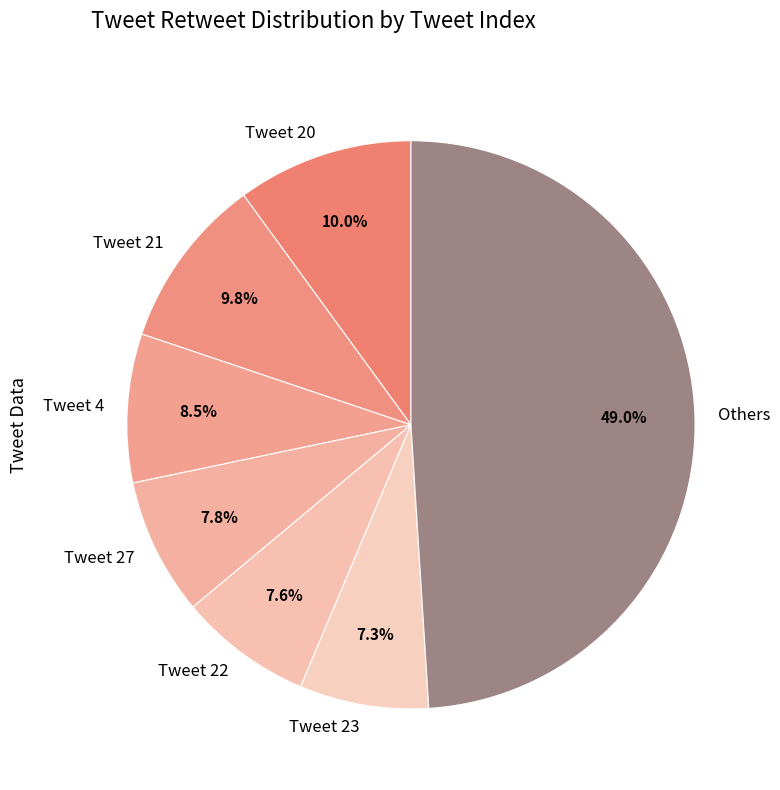

Does any single category account for the majority?

No